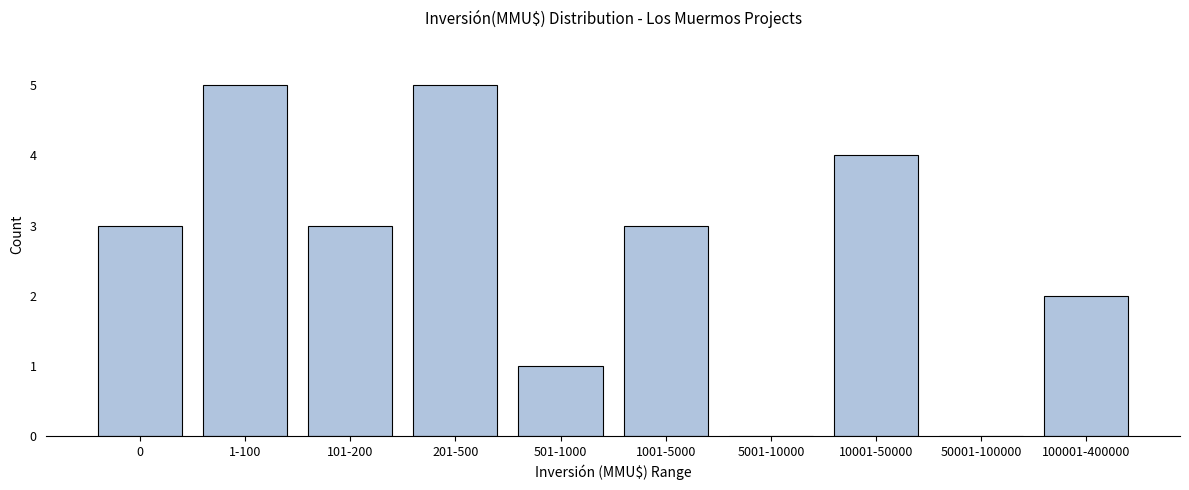

Reading left to right, extract all data points from this chart.

0=3	1-100=5	101-200=3	201-500=5	501-1000=1	1001-5000=3	5001-10000=0	10001-50000=4	50001-100000=0	100001-400000=2